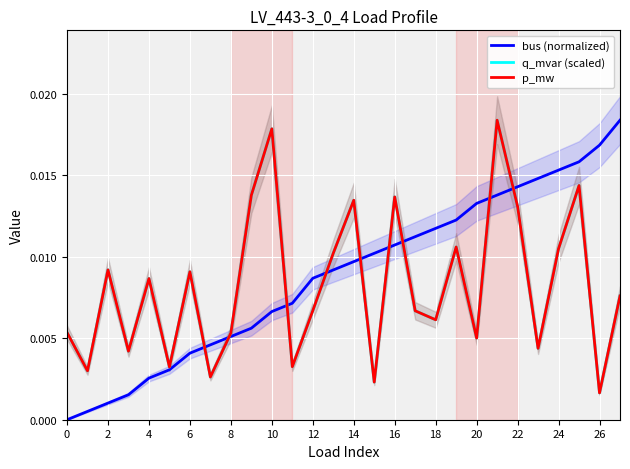

The value of p_mw at 10 is 0.0. True or false?

False